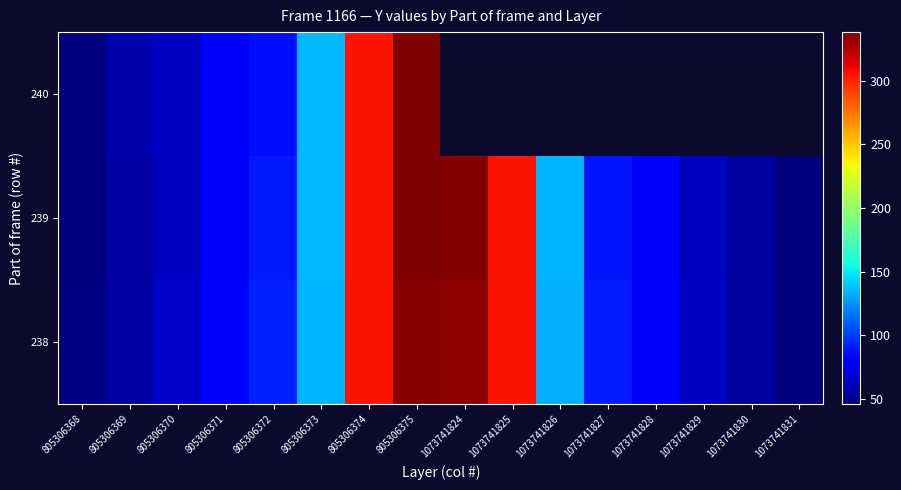

List the series in order of their peak value, lowest first.

238, 239, 240